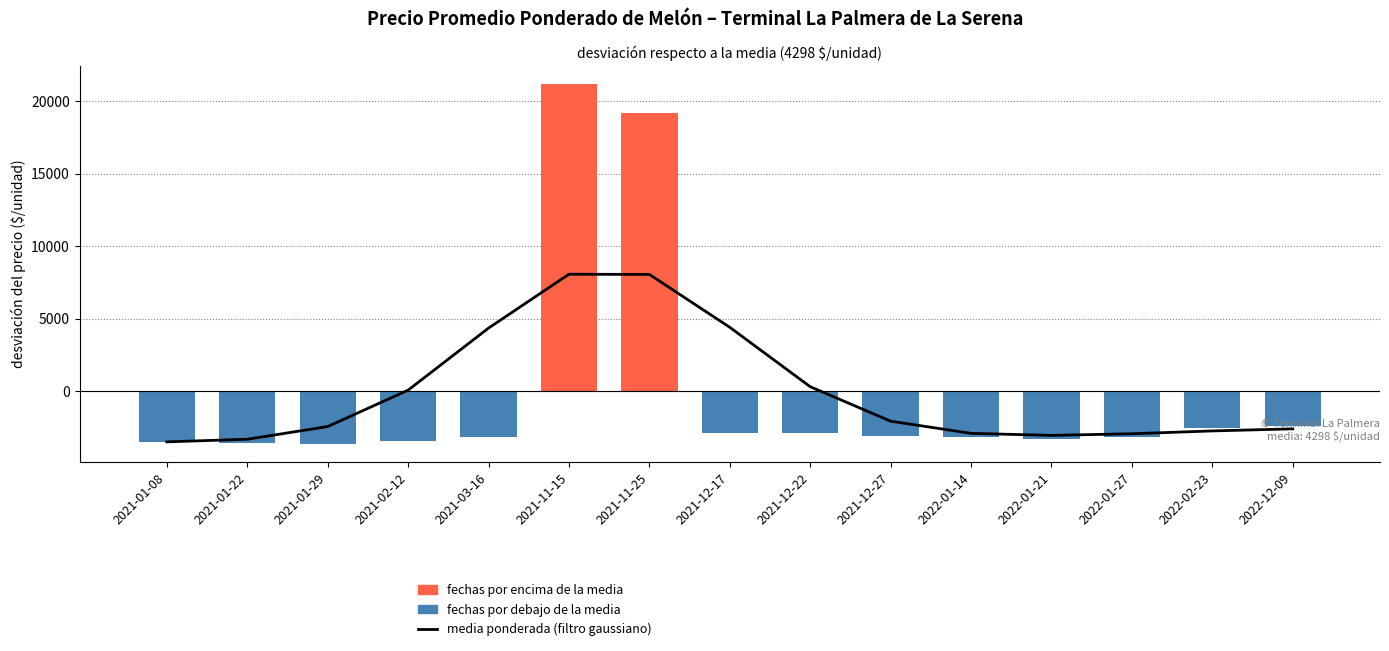

Reading left to right, transcribe all the data shown in this chart.

-3472.8	-3292.9	-2419.0	89.6	4366.8	8081.3	8067.1	4422.5	328.3	-2047.7	-2886.7	-3027.4	-2913.8	-2719.4	-2576.1